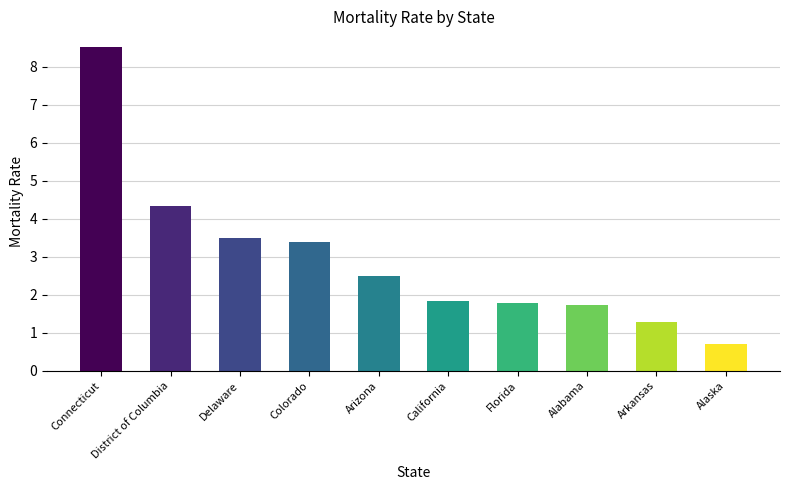

Read the value at Alaska.

0.7